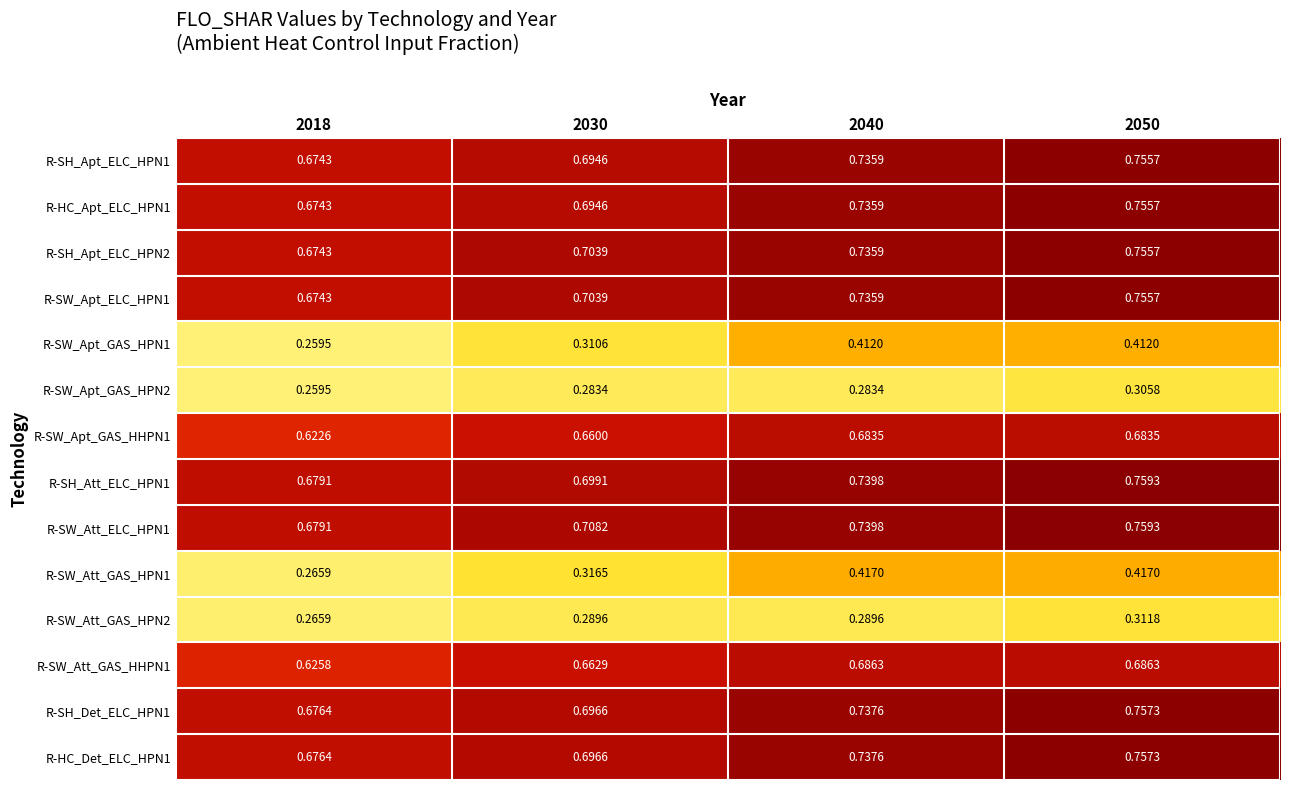

Is the value of R-SW_Apt_GAS_HPN1 at 2018 greater than the value of R-SH_Apt_ELC_HPN1 at 2030?

No